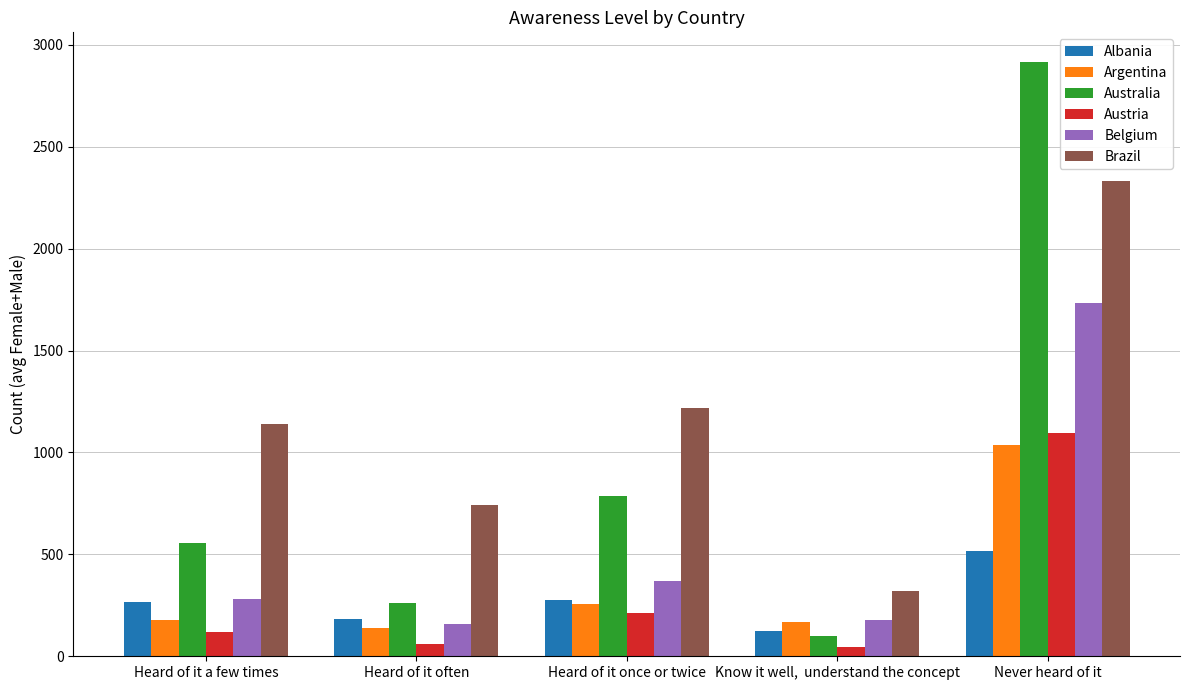

What is the label of the 4th bar from the left?

Know it well,  understand the concept